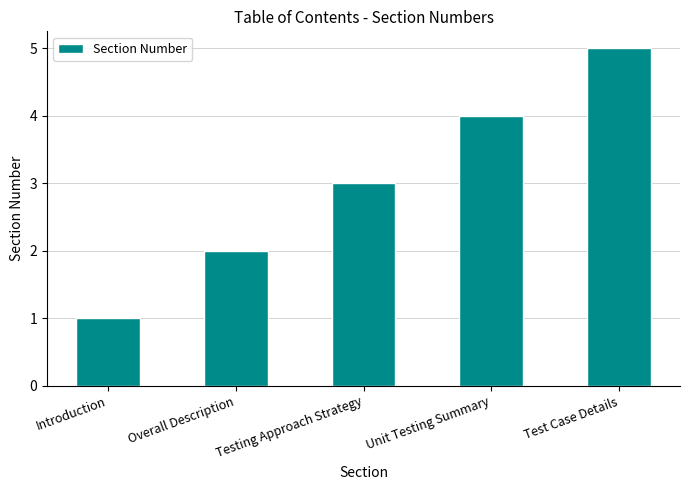

What is the difference between the second highest and minimum values?

3